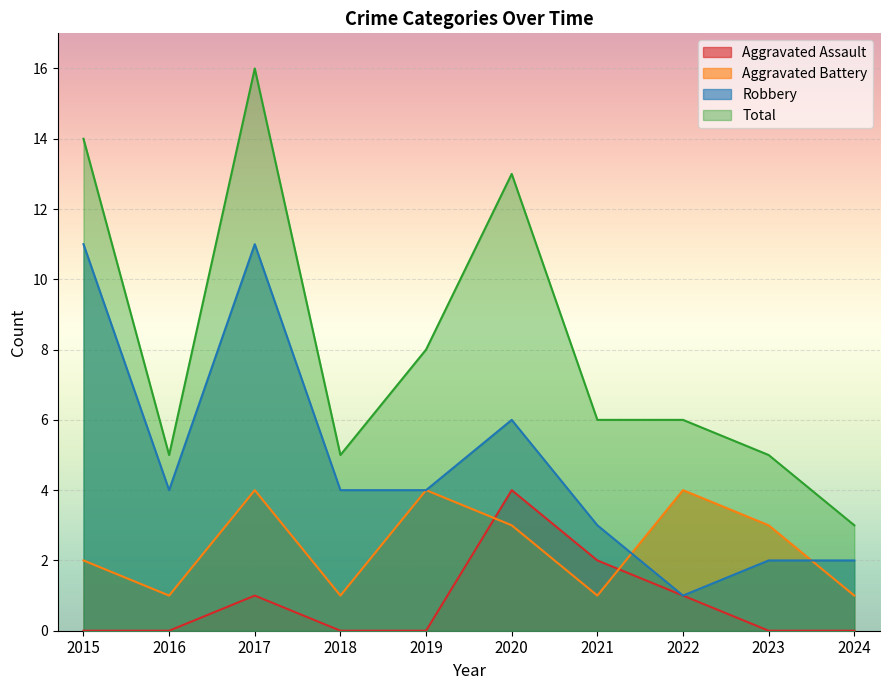

Rank the series at 2022 from lowest to highest value.

Aggravated Assault, Robbery, Aggravated Battery, Total